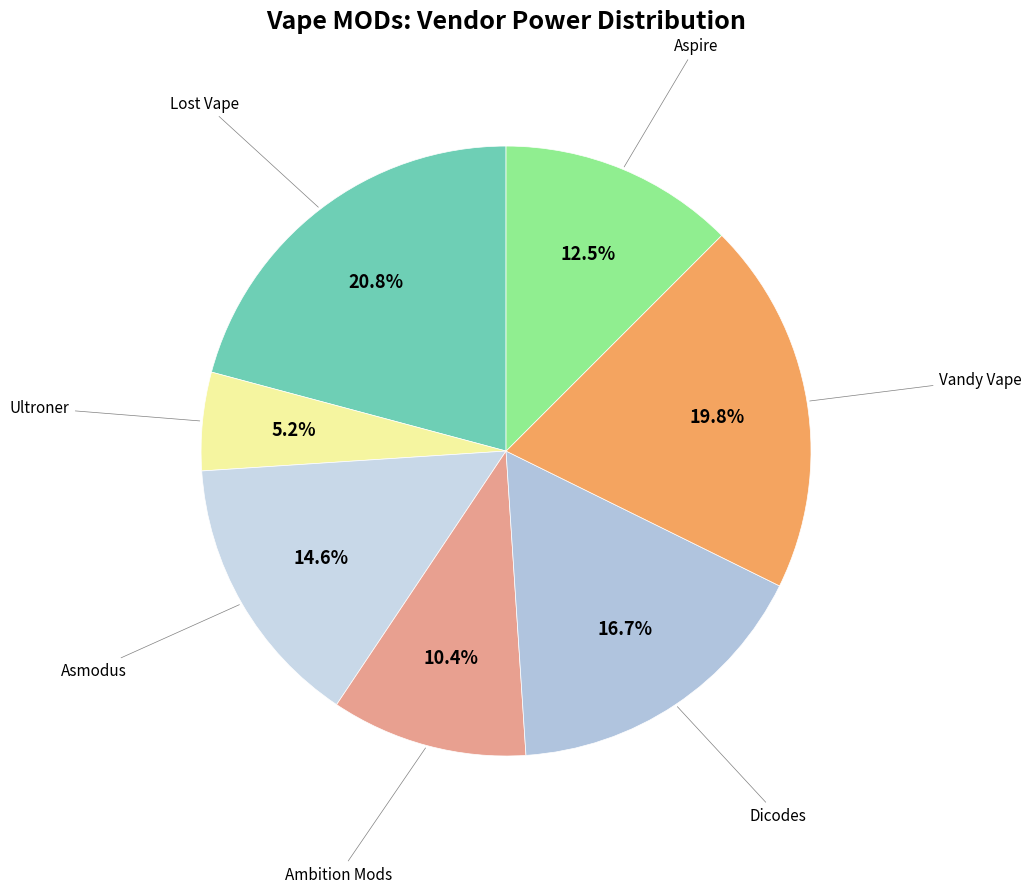

Count the number of slices in the pie.

7